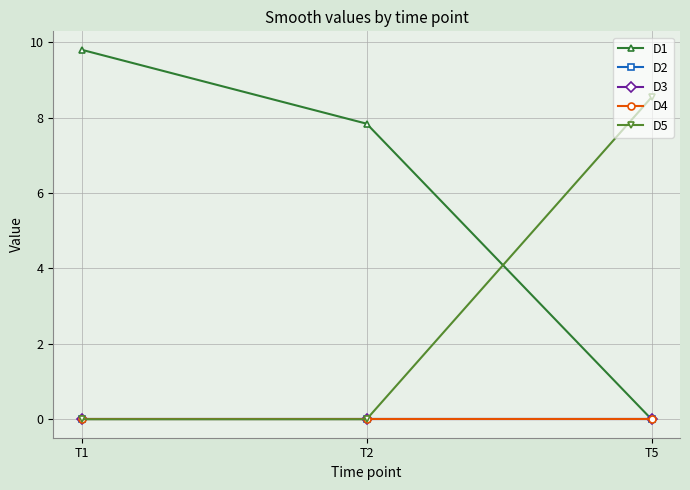

At which category does the chart reach its minimum across all series?

T5